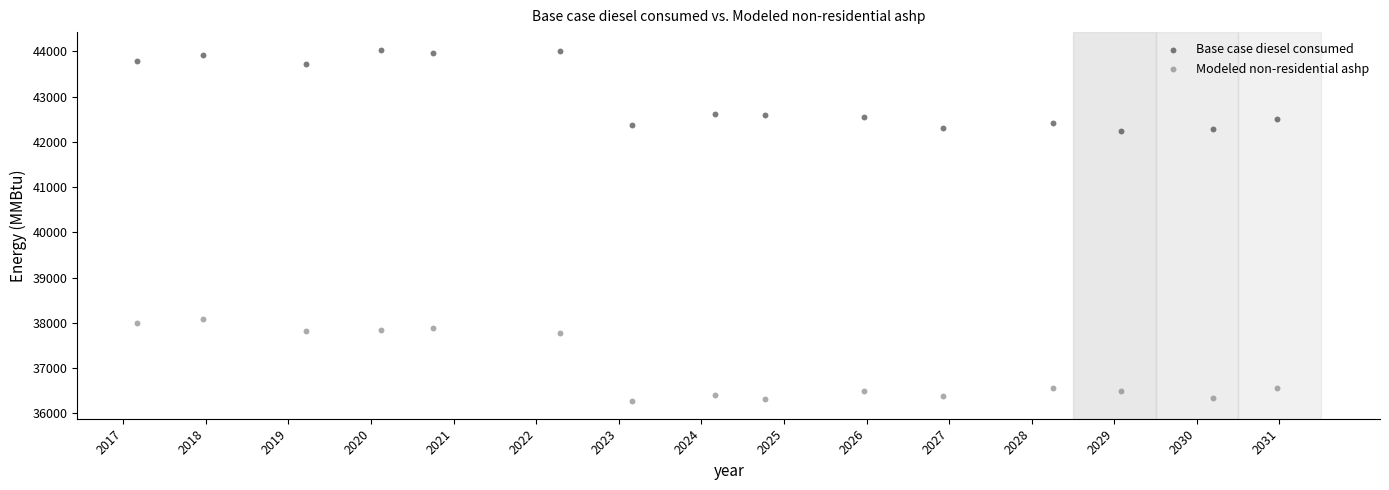

Which series reaches the minimum Y coordinate?

Modeled non-residential ashp